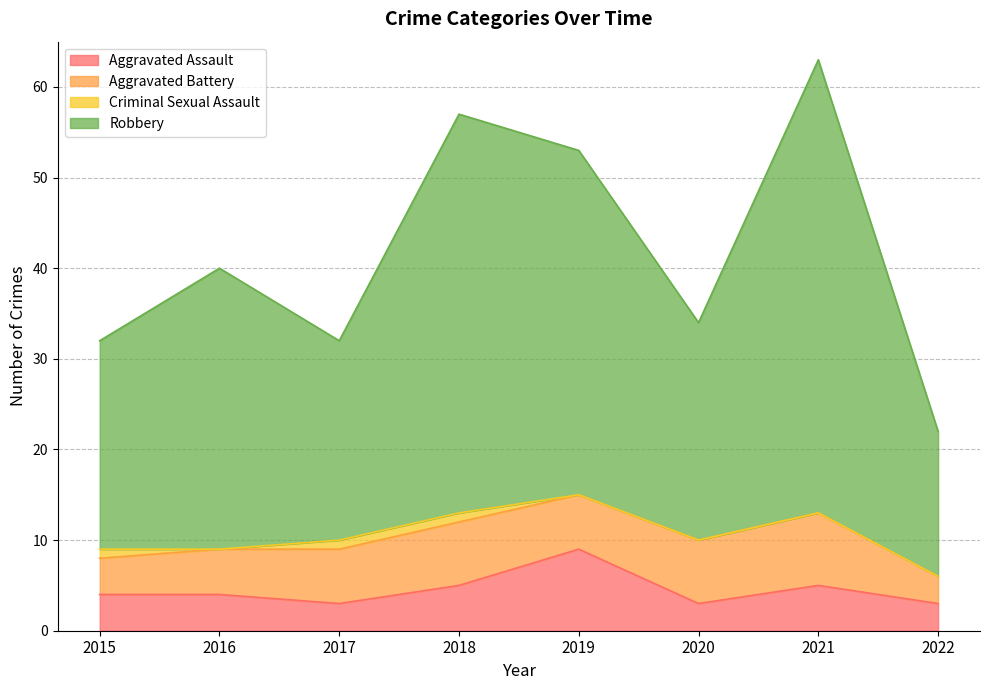

What is the minimum value for Aggravated Assault?

3